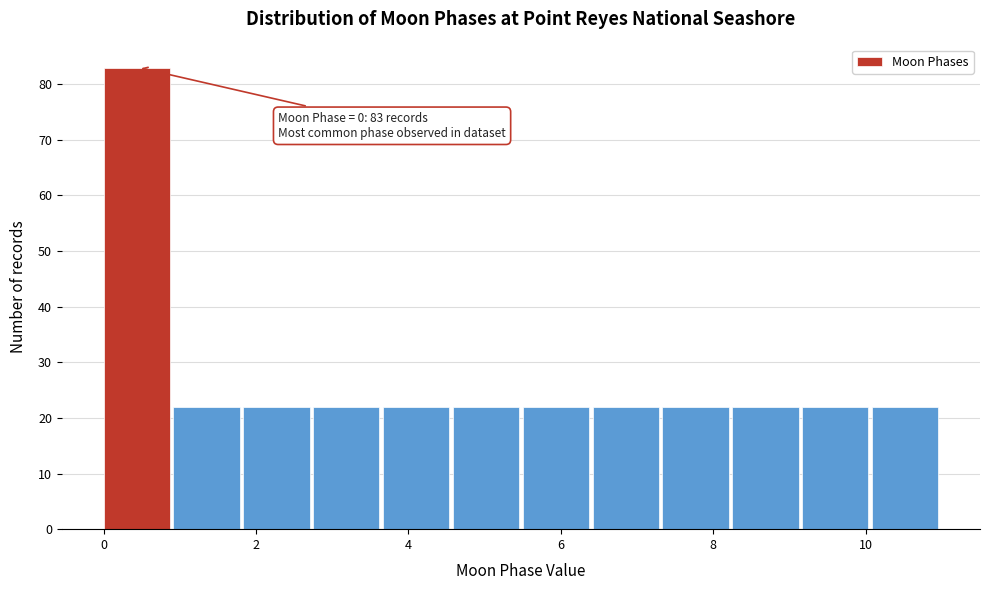

Over which range of the x-axis is the bar tallest?

0.0 to 1.0